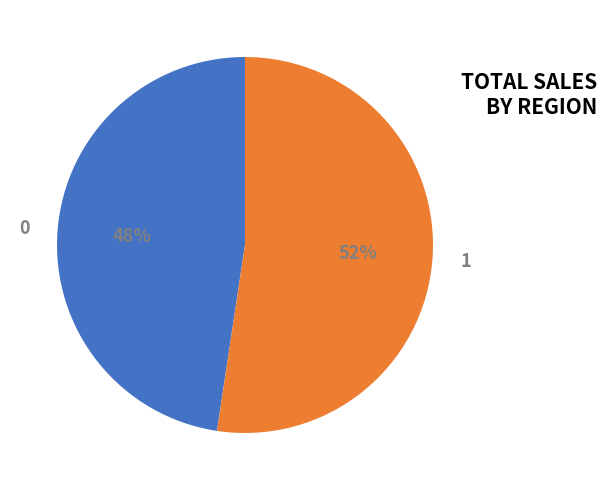

Which category has the biggest portion of the pie?

1